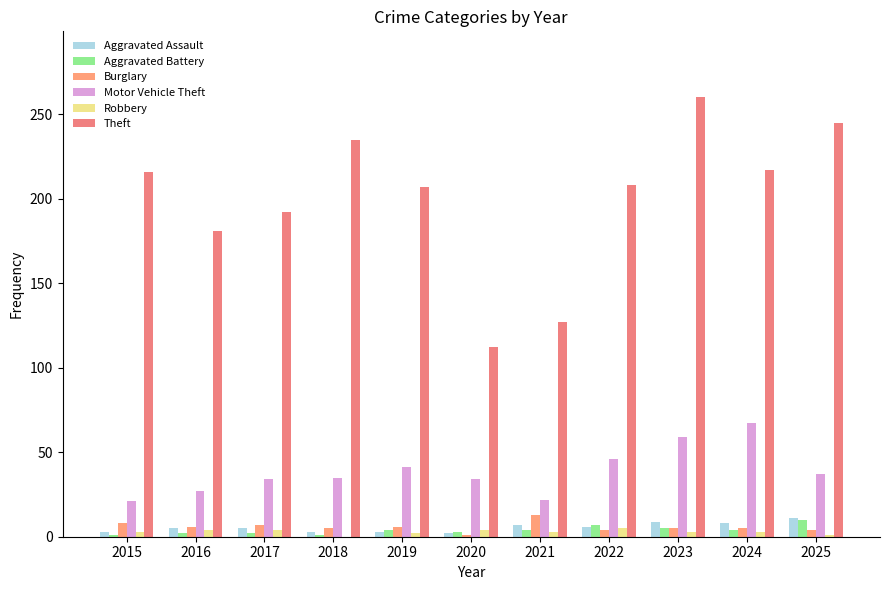

At how many categories does at least one series exceed 114?

10